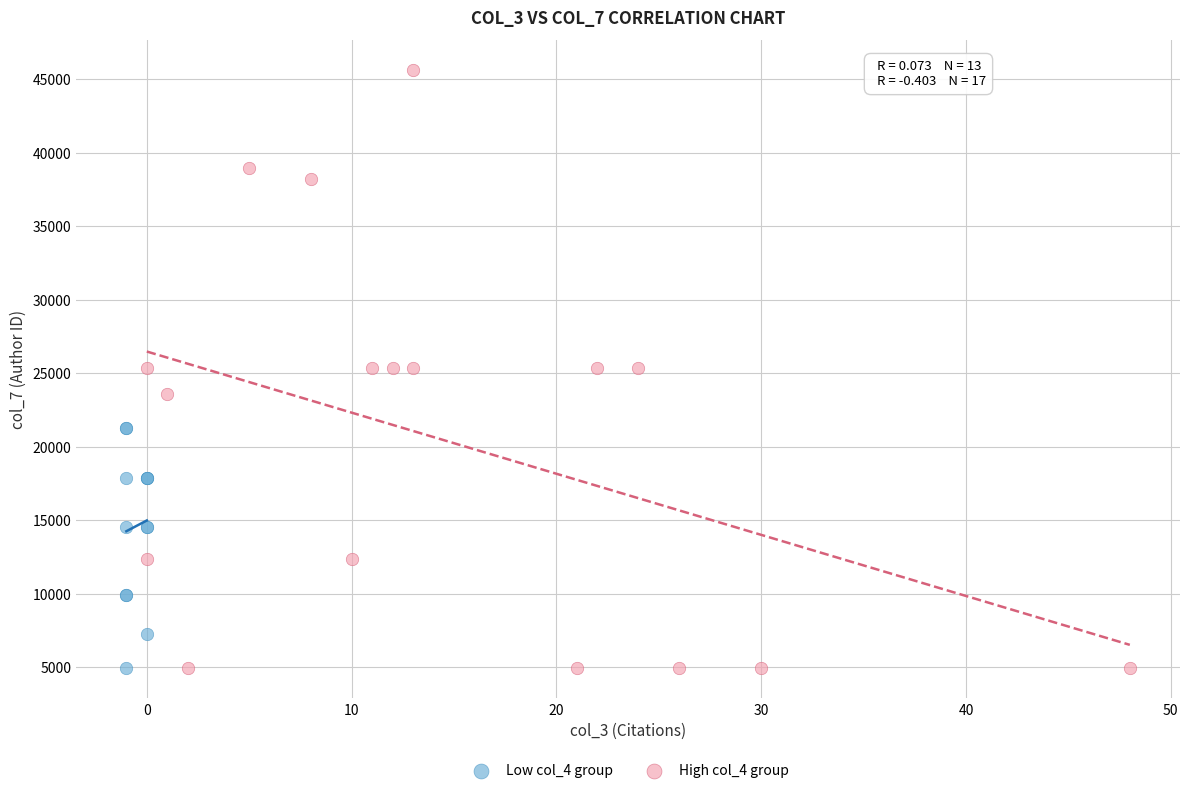

Which series reaches the maximum Y coordinate?

High col_4 group